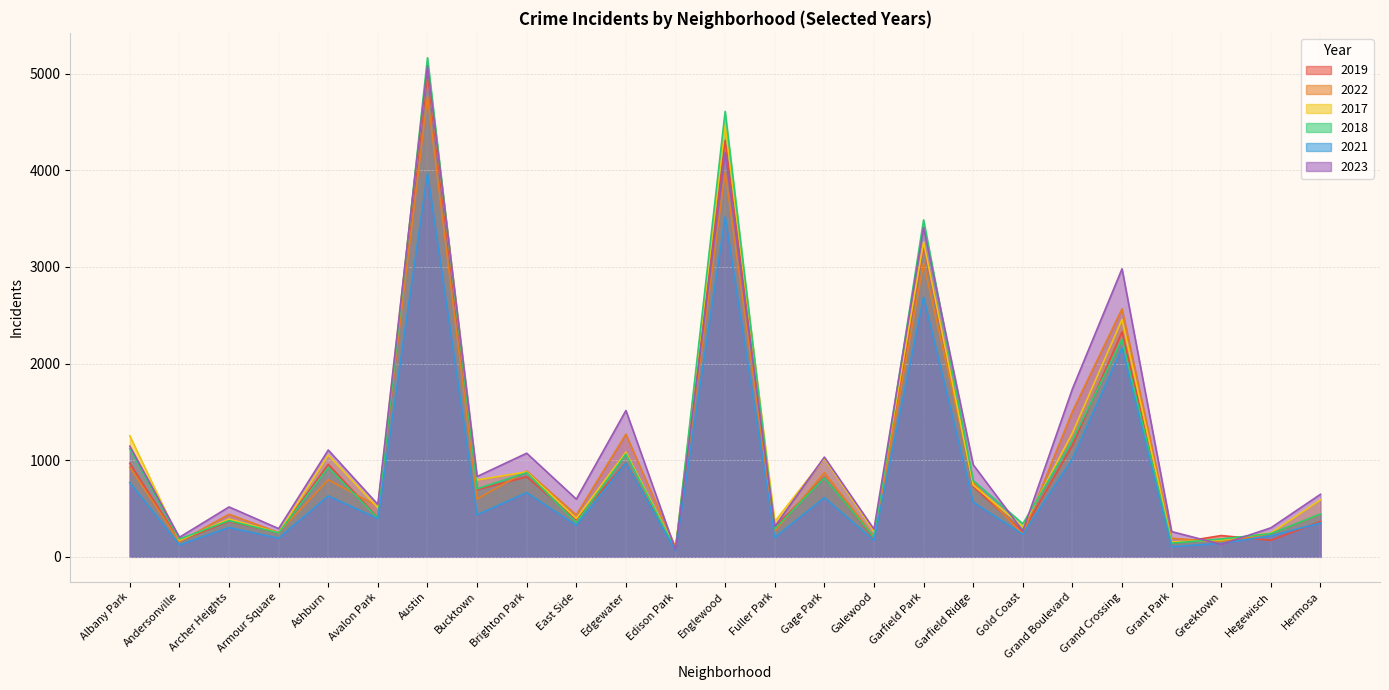

What is the sum of all 2017 values?

27294